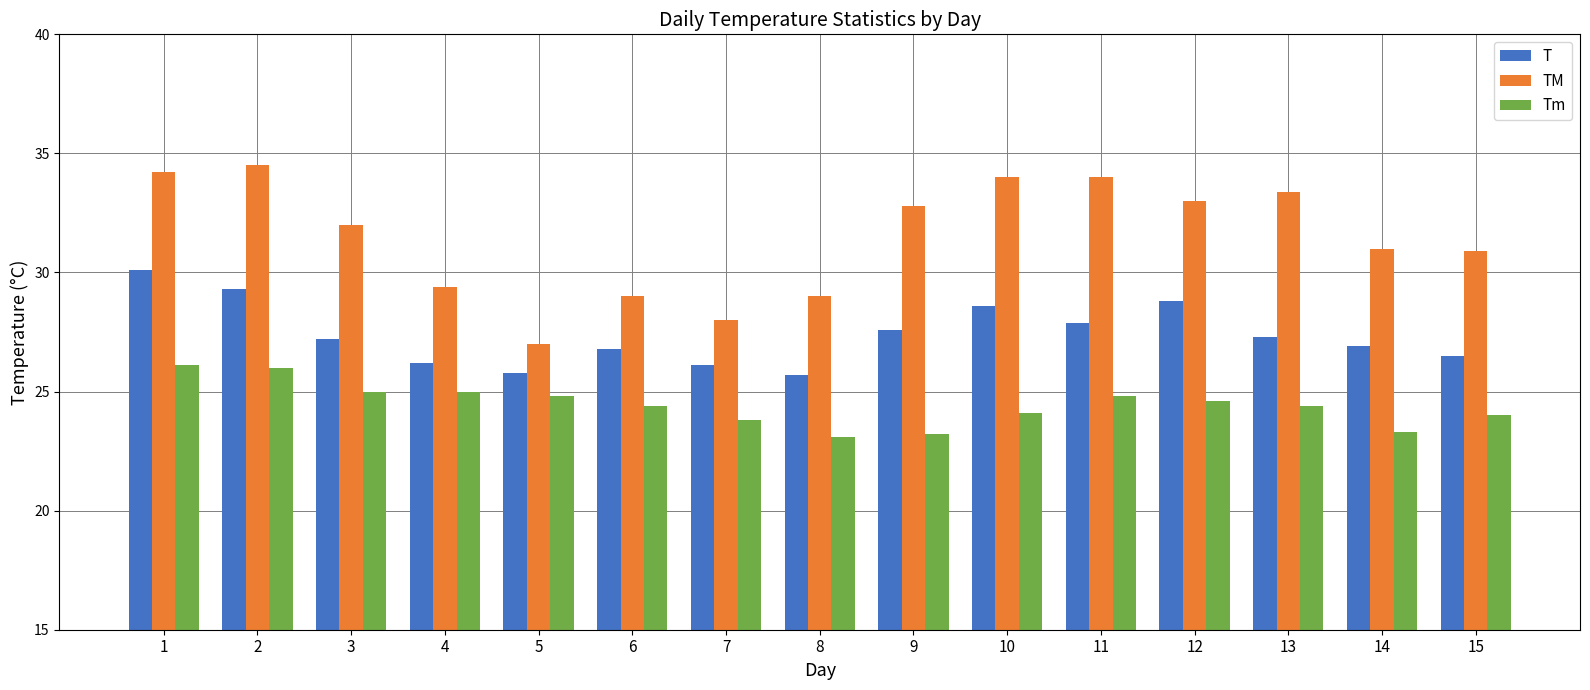

What is the highest value of the T series?

30.1